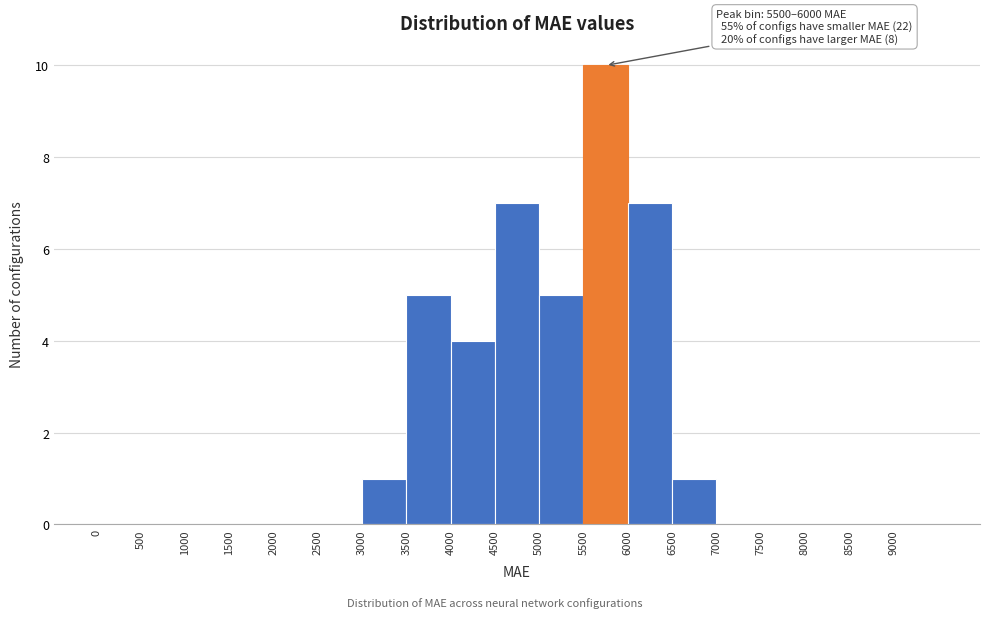

Which range on the x-axis has the tallest bar?

5500 to 6000